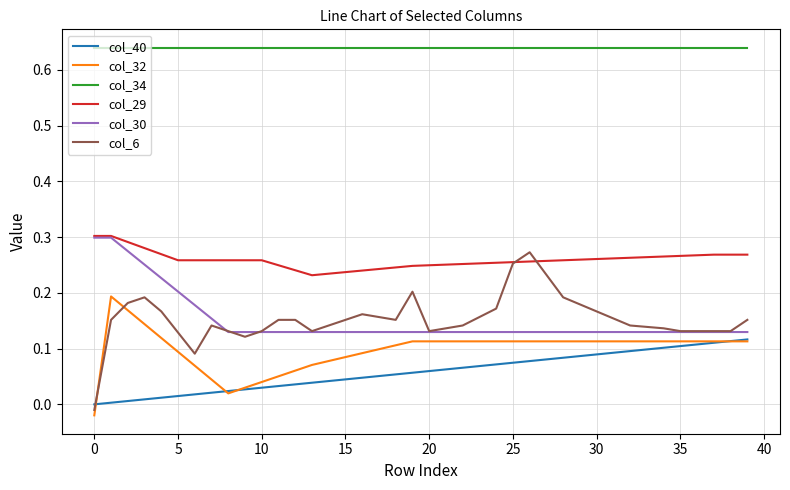

Which series has the widest spread of values?

col_6